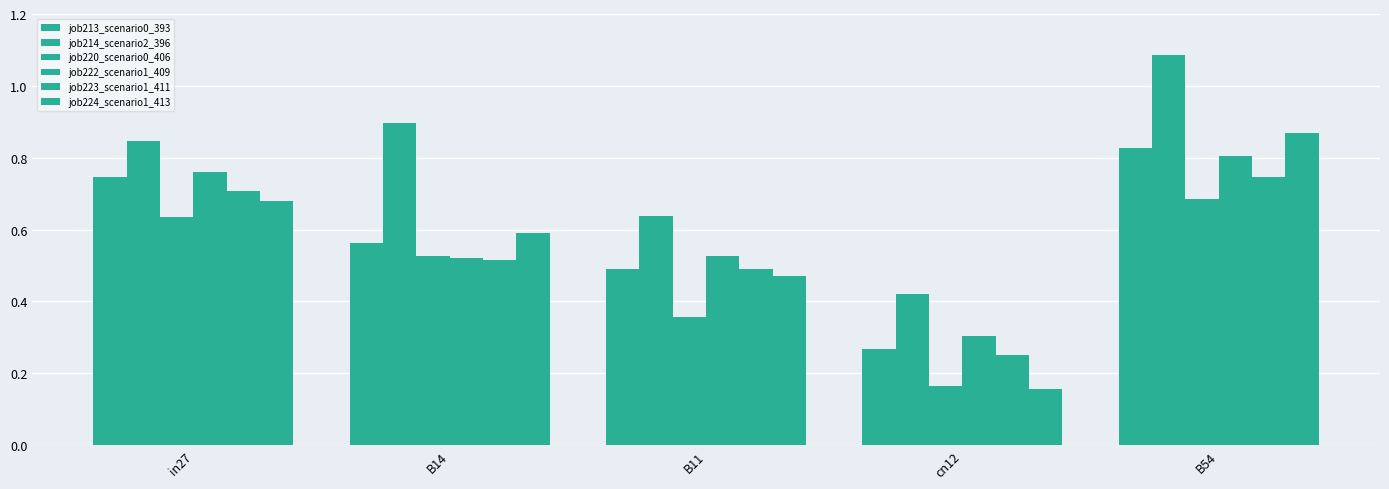

Count the job213_scenario0_393 values in the range 0 to 1.

5